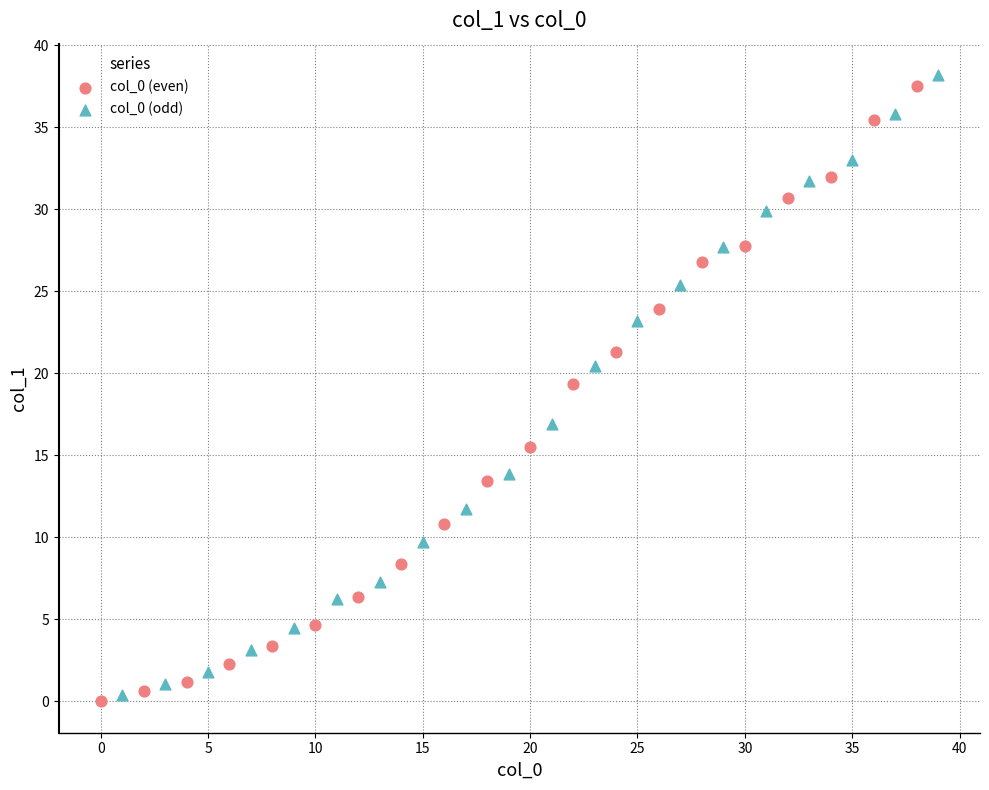

Which series has the widest spread of Y values?

col_0 (odd)